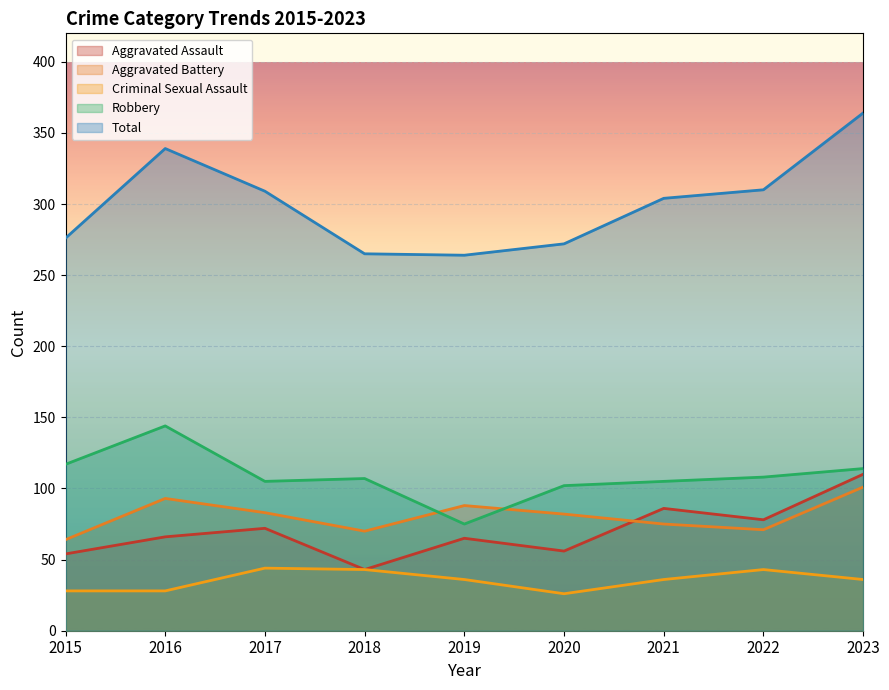

At which label is Criminal Sexual Assault closest to 35?

2019